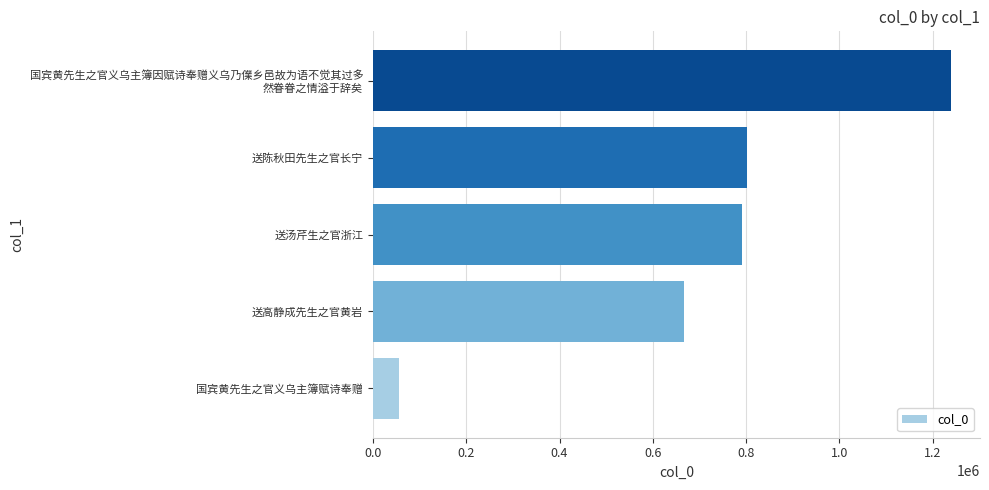

Is it true that the value at 送汤芹生之官浙江 is 791924?

True